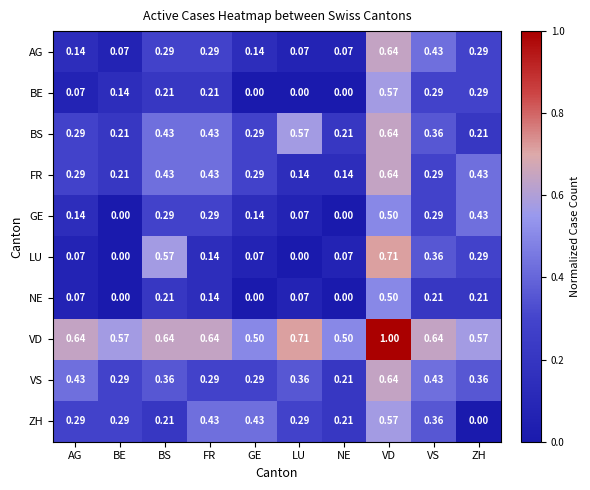

At which category is the sum across all series the highest?

VD